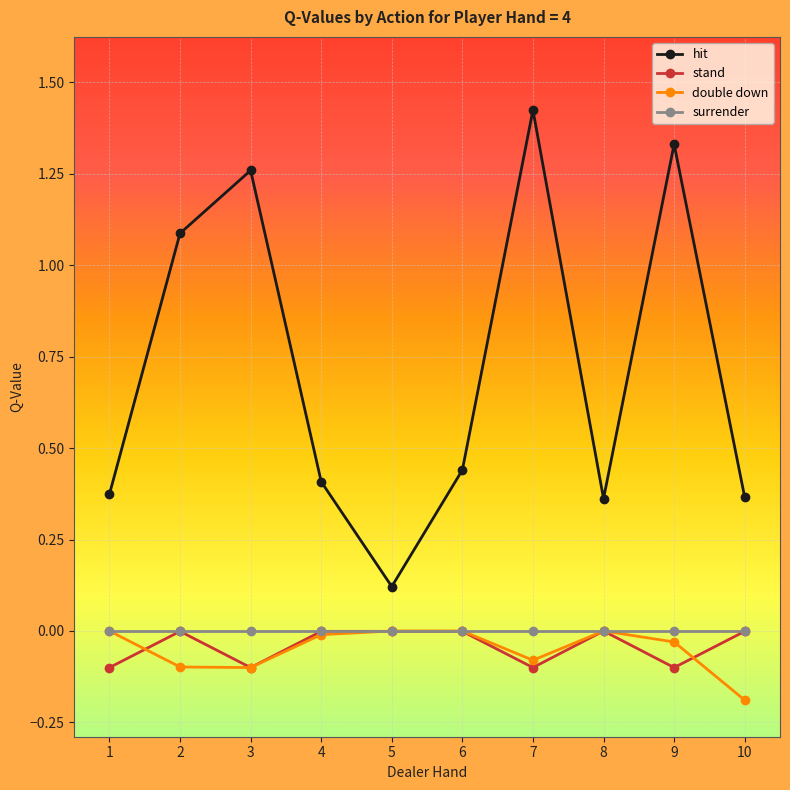

True or false: surrender and hit cross at least once.

False